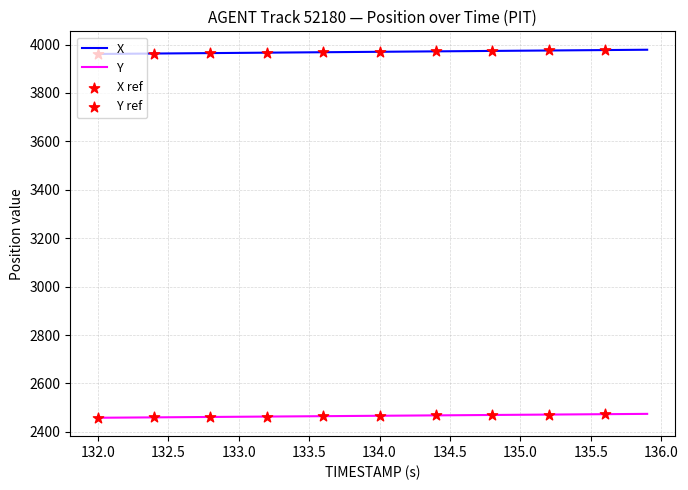

Which series has the largest total across all categories?

X